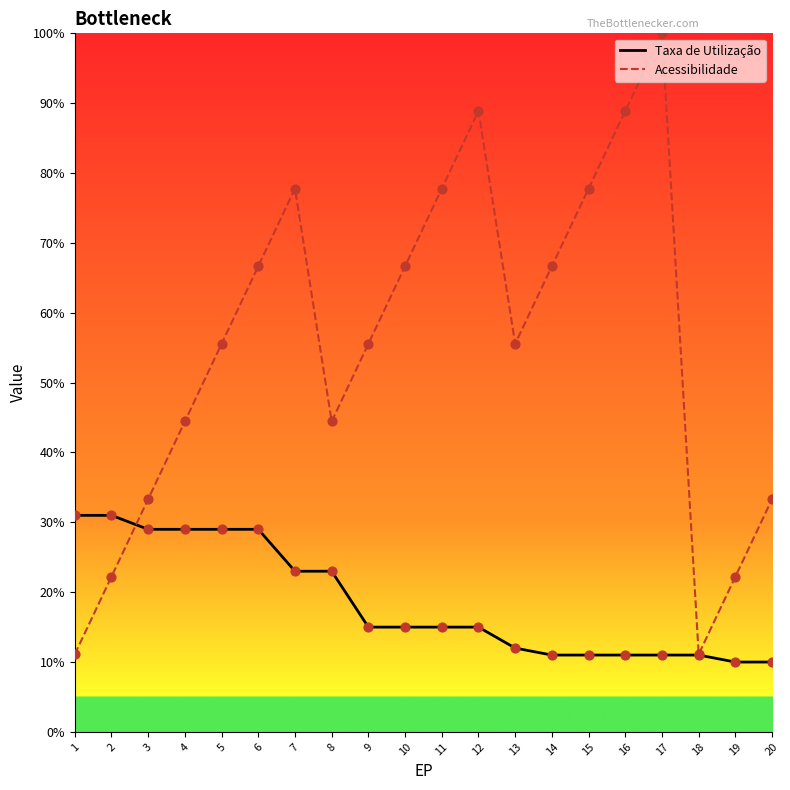

Which series reaches the maximum Y coordinate?

Acessibilidade